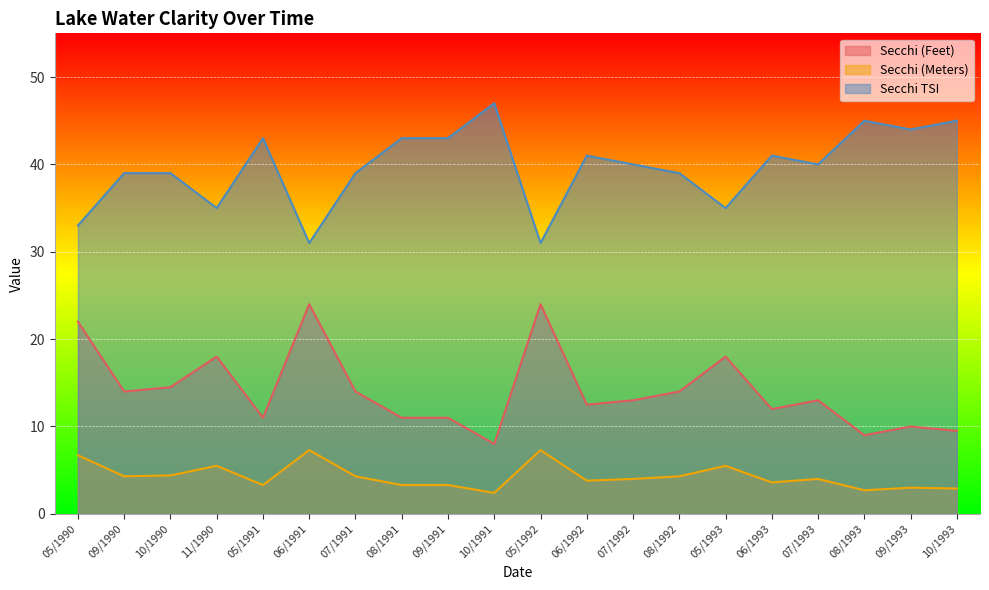

Which category has the lowest value in the Secchi (Feet) series?

10/1991